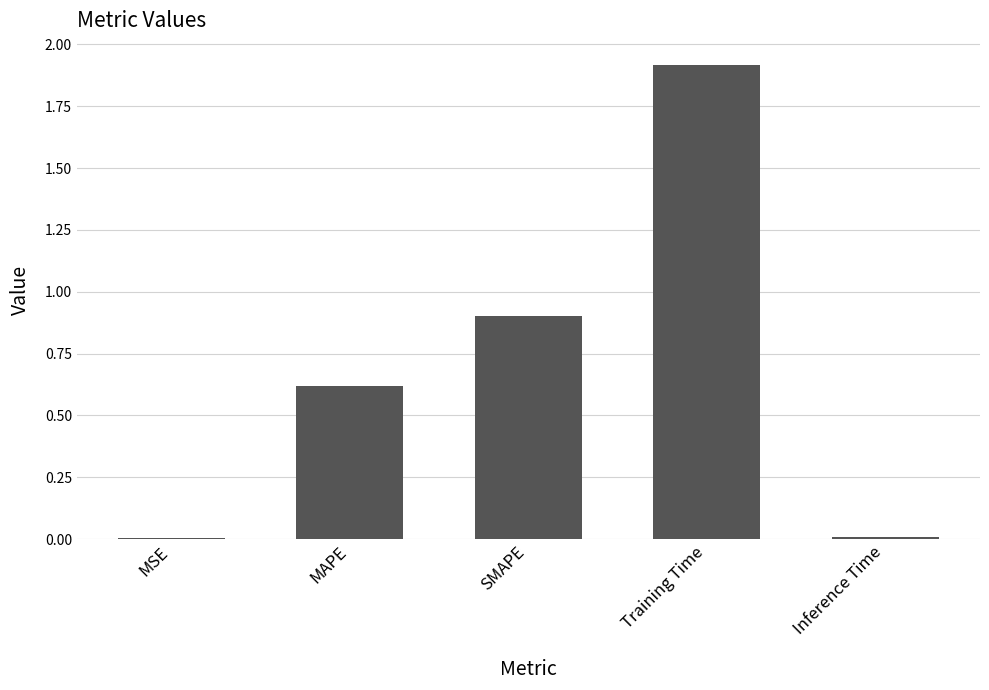

The chart shows a value of 0.7 at Training Time. True or false?

False